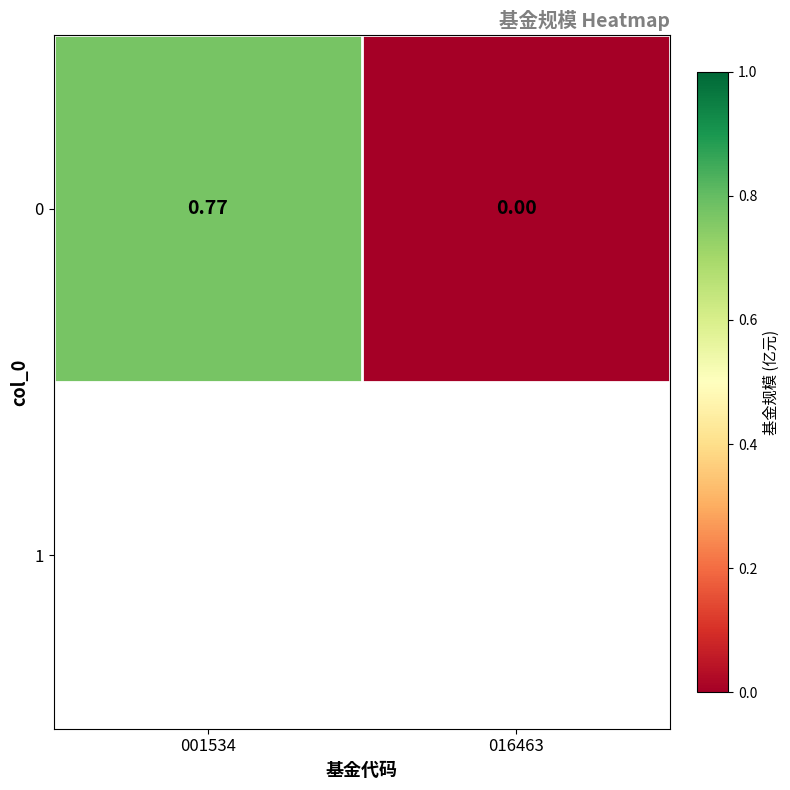

Rank the categories by value from lowest to highest.

016463, 001534